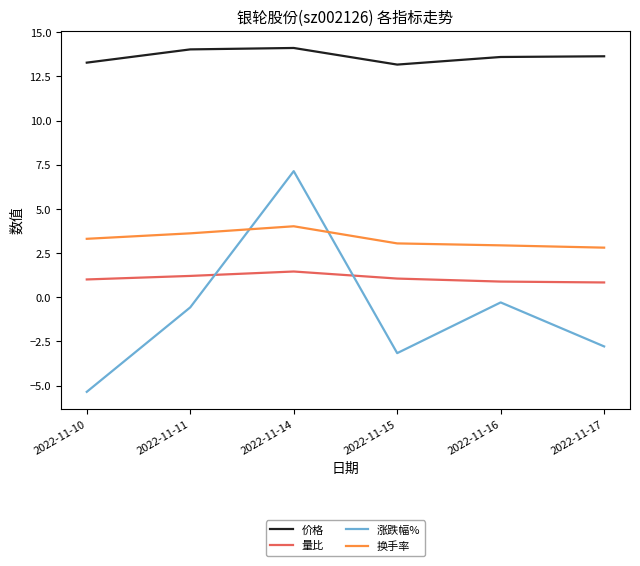

What is the difference between the maximum and second lowest values in the 涨跌幅% series?

10.3